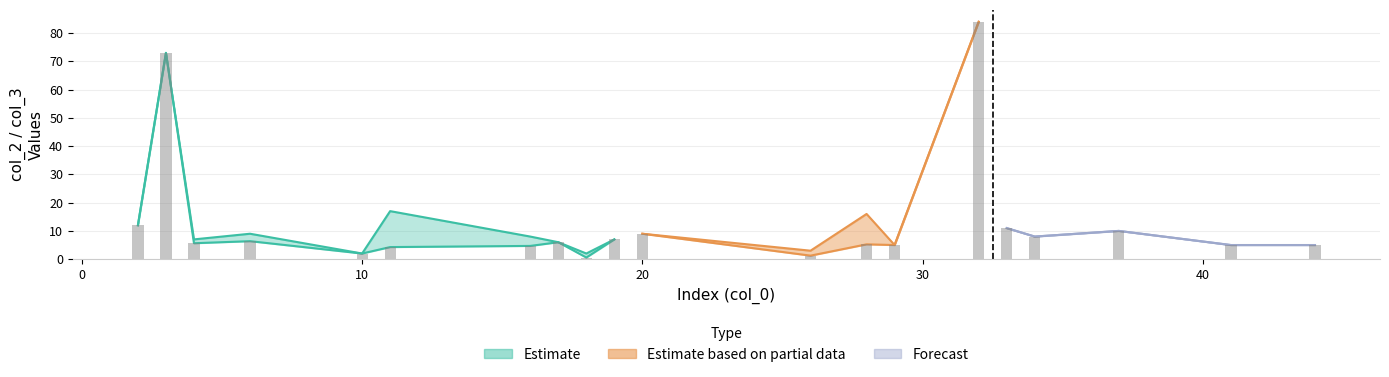

What is the value of the 7th bar from the left?

4.7